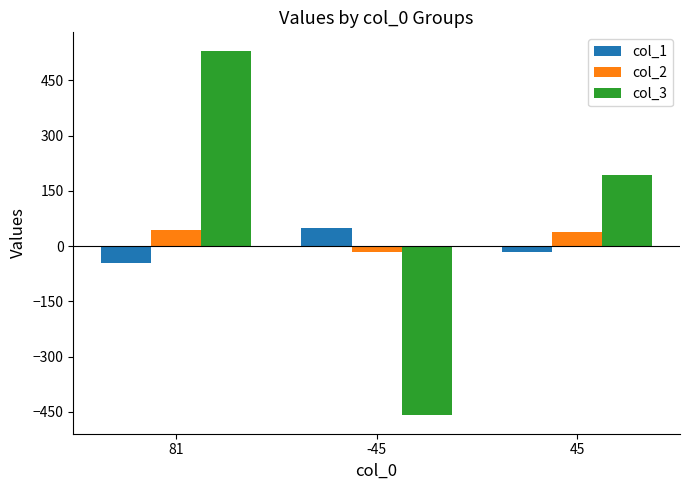

At how many categories does at least one series exceed 419?

1